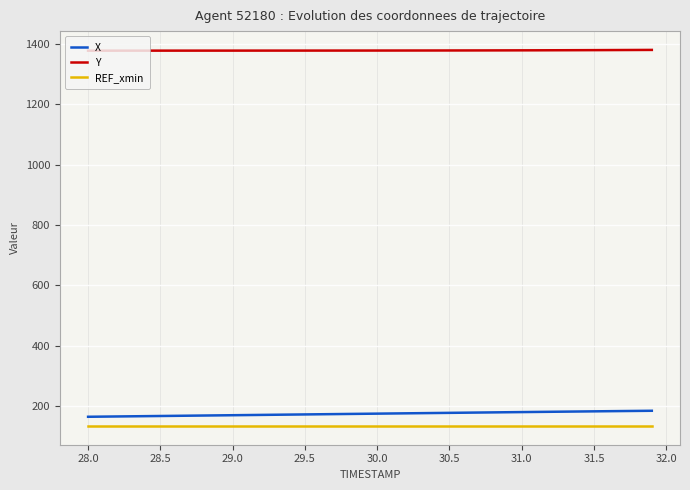

What is the smallest value displayed?

133.5